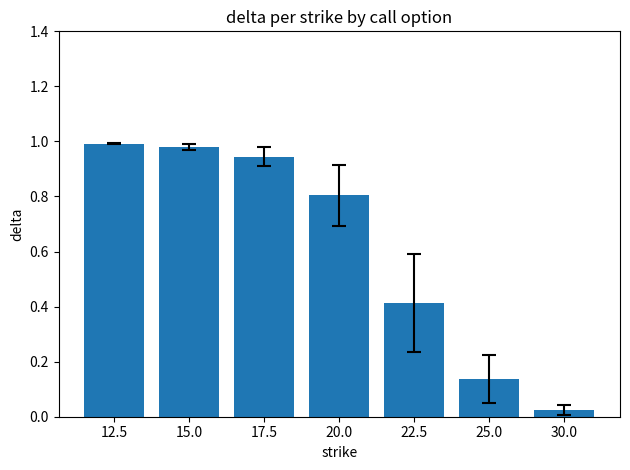

Which category has the lowest value across all series?

30.0